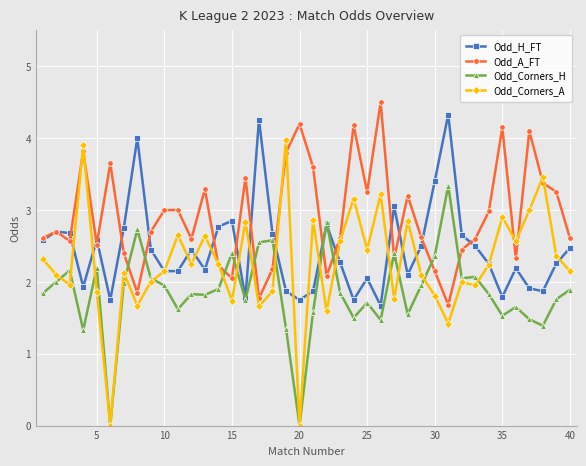

What is the maximum value for Odd_A_FT?

4.5